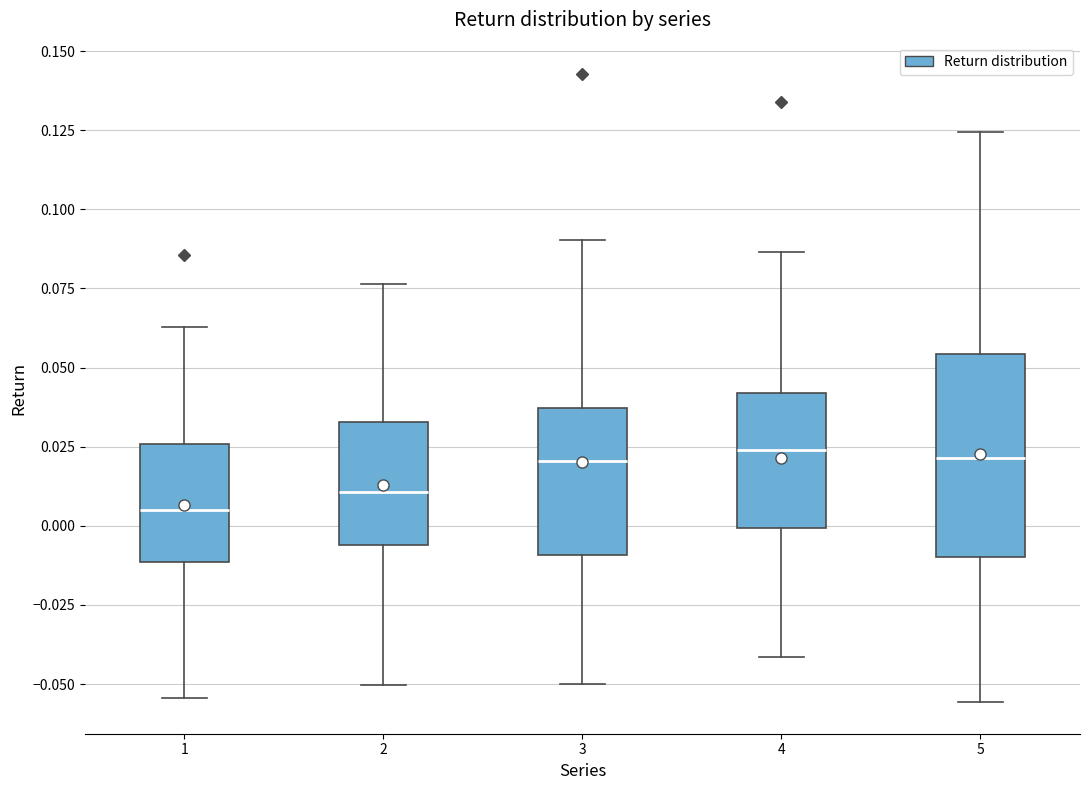

Which box is the tallest, from its lower edge to its upper edge?

5